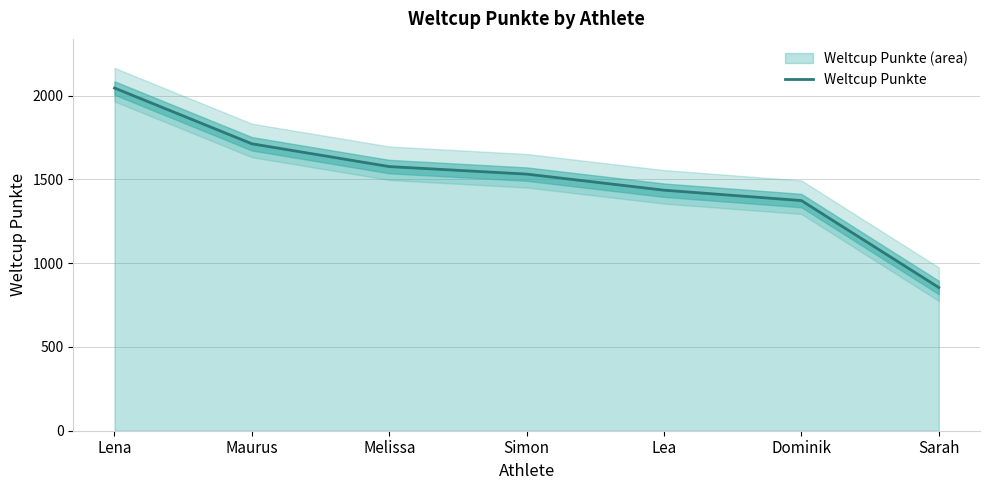

Rank the categories by value from lowest to highest.

Sarah, Dominik, Lea, Simon, Melissa, Maurus, Lena